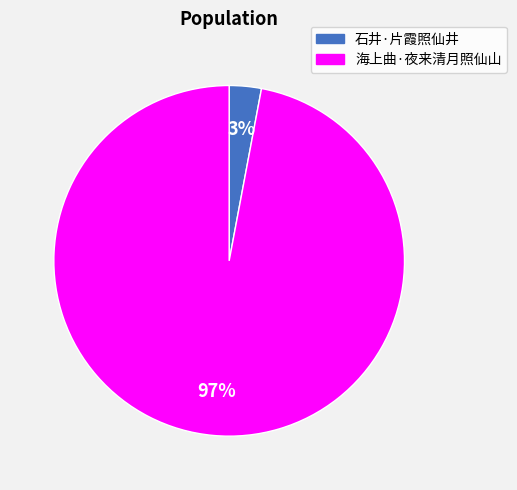

Is the sum of 石井·片霞照仙井 and 海上曲·夜来清月照仙山 greater than half?

Yes